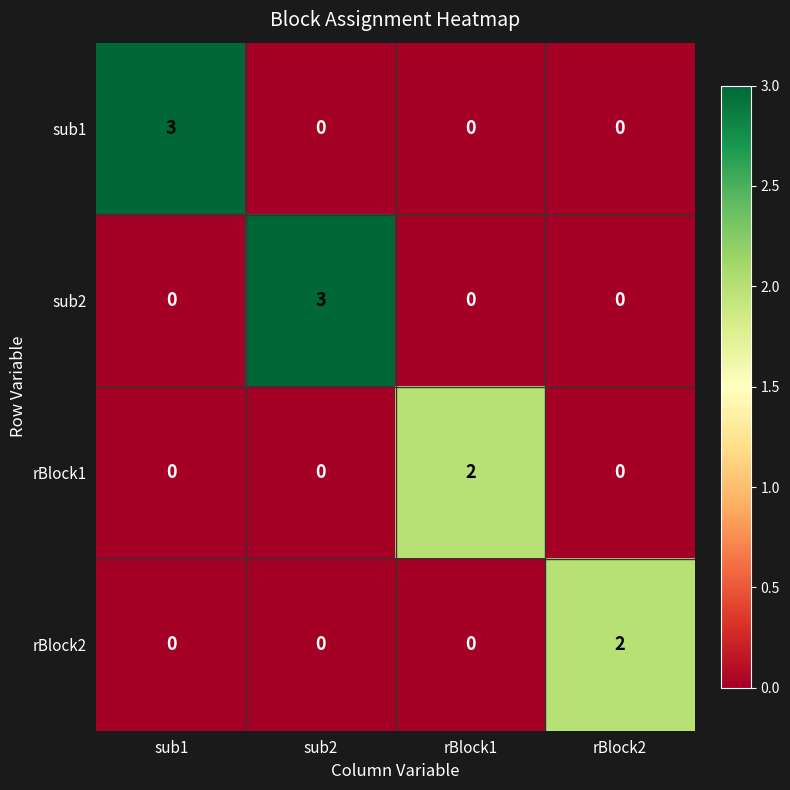

What is the total value across all series at rBlock1?

2